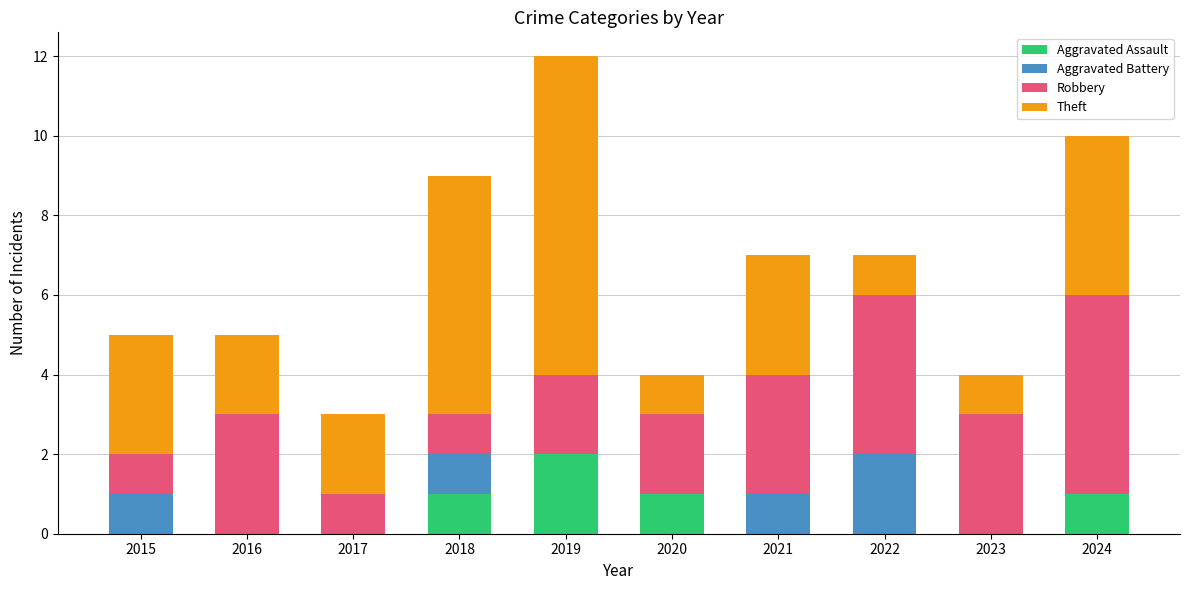

The value of Aggravated Assault at 2015 is 1. True or false?

False